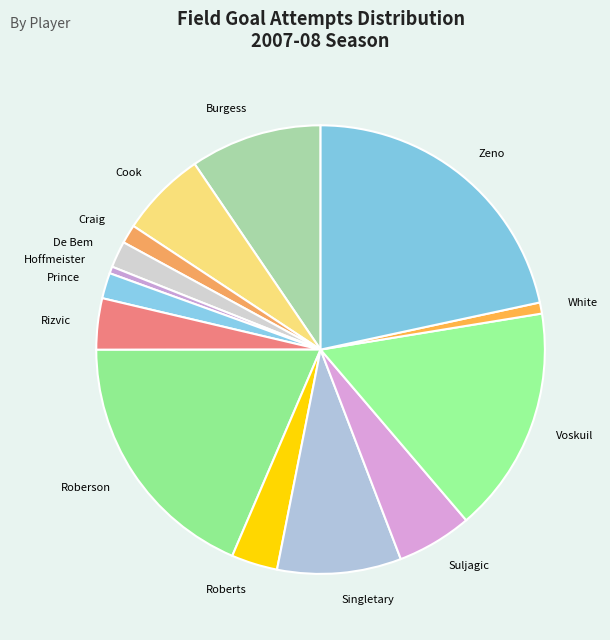

Is it true that Roberts is 3% of the pie?

True